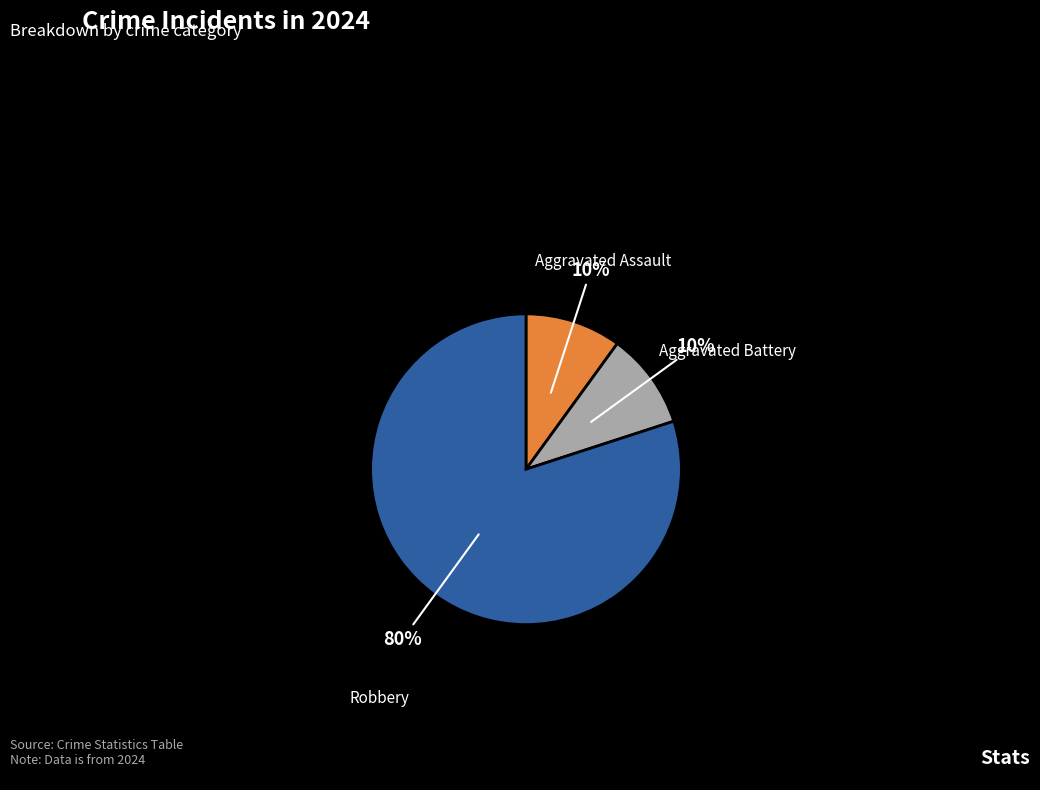

Is it true that Aggravated Assault is 10% of the pie?

True